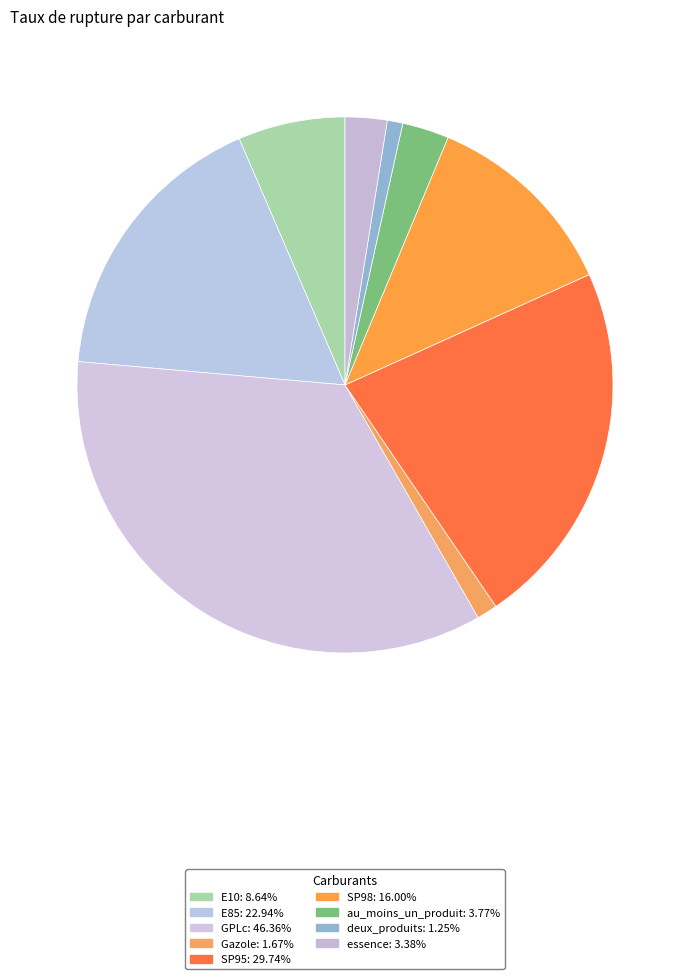

To the nearest percent, what percentage of the pie is deux_produits?

1%